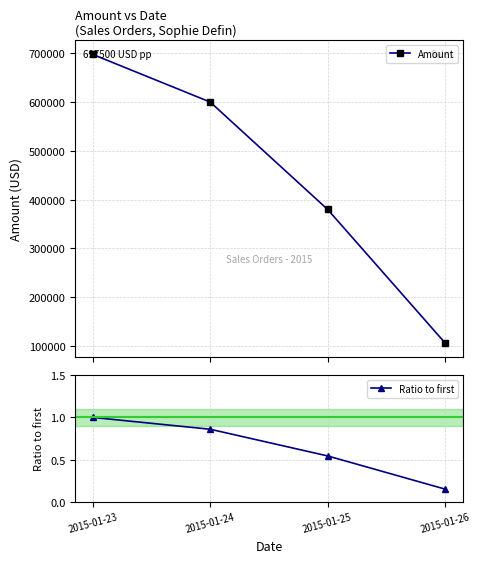

Which series changed the most between 2015-01-25 and 2015-01-26?

Amount